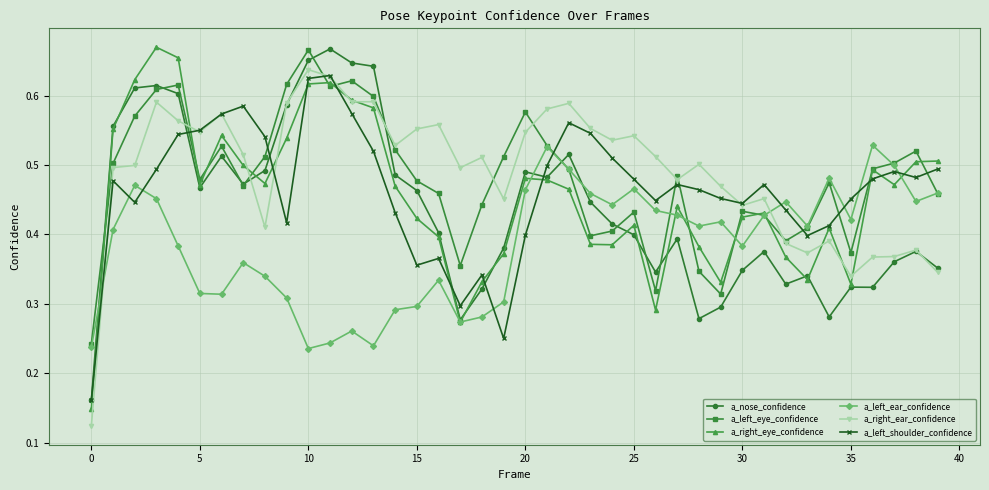

How many intersections are there between a_right_ear_confidence and a_left_ear_confidence?

2